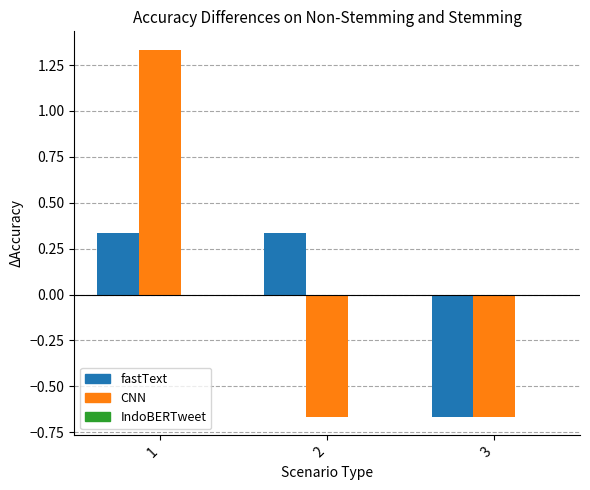

What is the spread (max minus min) of values at 2?

1.0